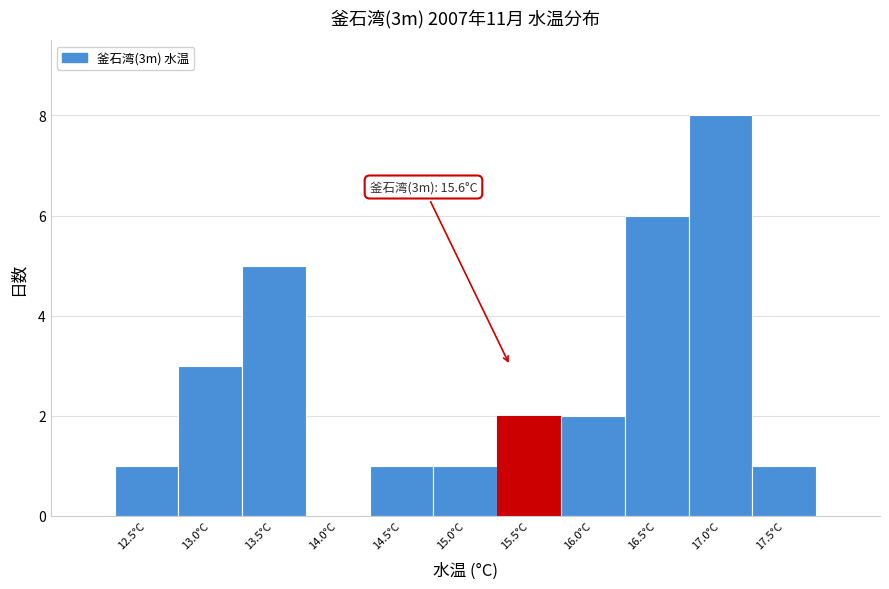

Reading left to right, list all the values displayed in this chart.

12.5°C=1	13.0°C=3	13.5°C=5	14.0°C=0	14.5°C=1	15.0°C=1	15.5°C=2	16.0°C=2	16.5°C=6	17.0°C=8	17.5°C=1